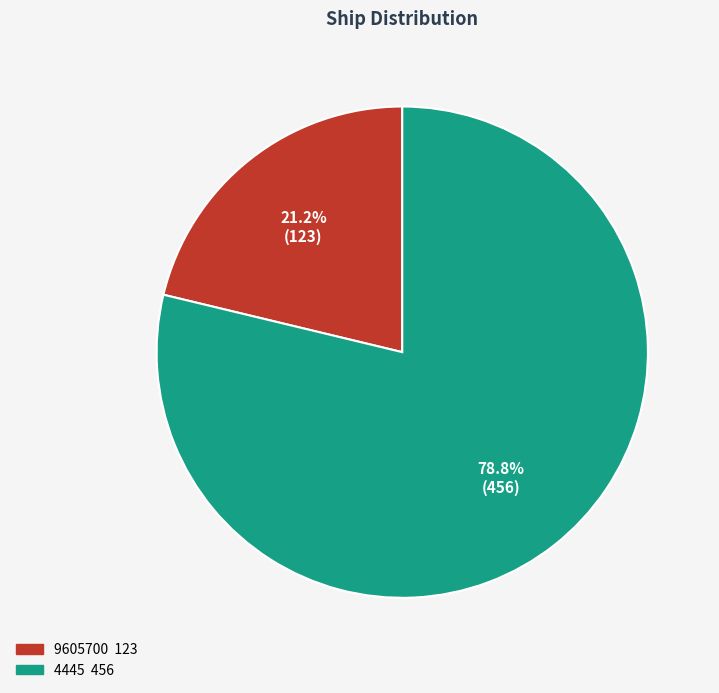

What percentage is the 9605700 slice, to the nearest percent?

21%